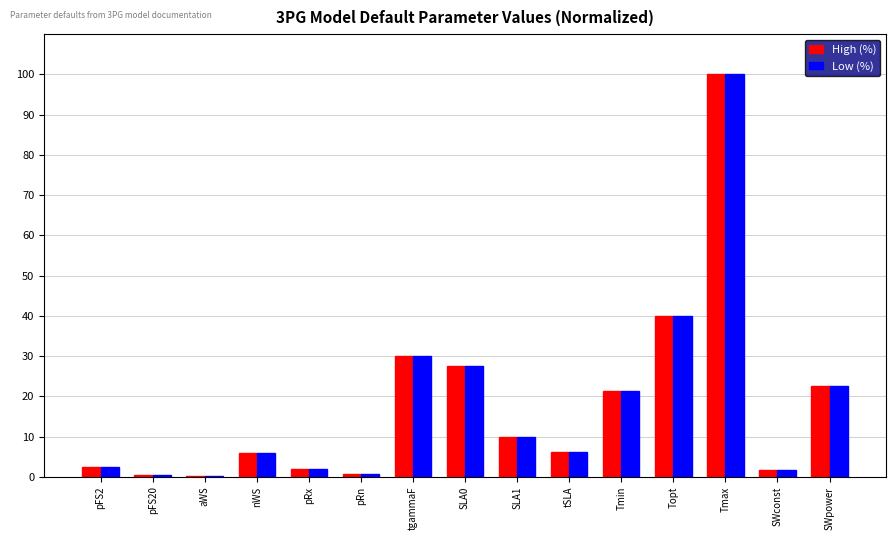

What is the highest value of the High (%) series?

100.0